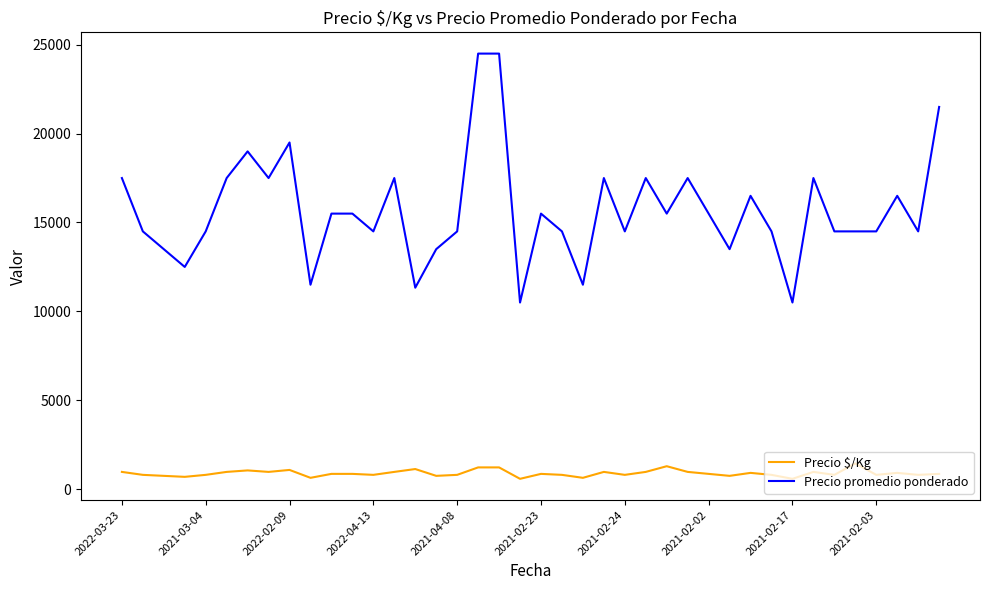

Which series has the largest total across all categories?

Precio promedio ponderado